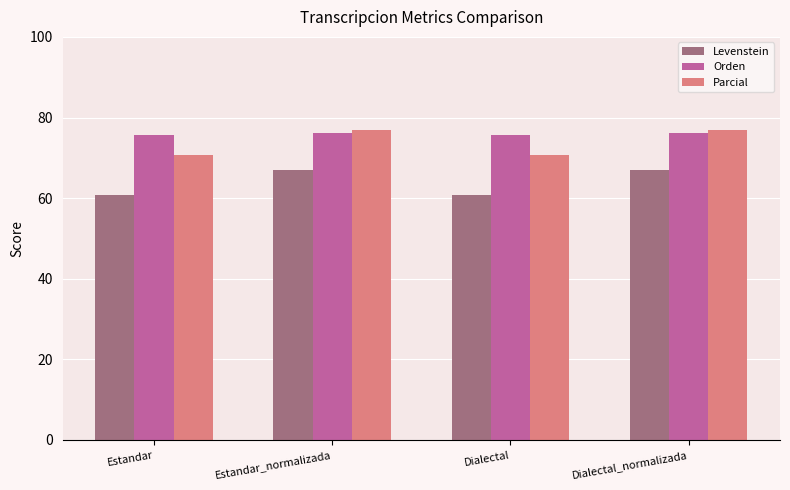

Count the number of data series in this chart.

3